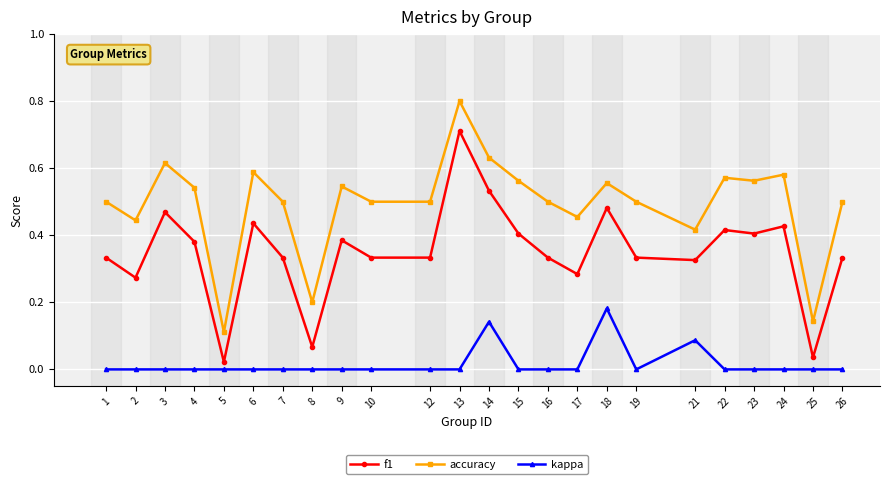

True or false: f1 has more than 0 points higher than both neighbors.

True